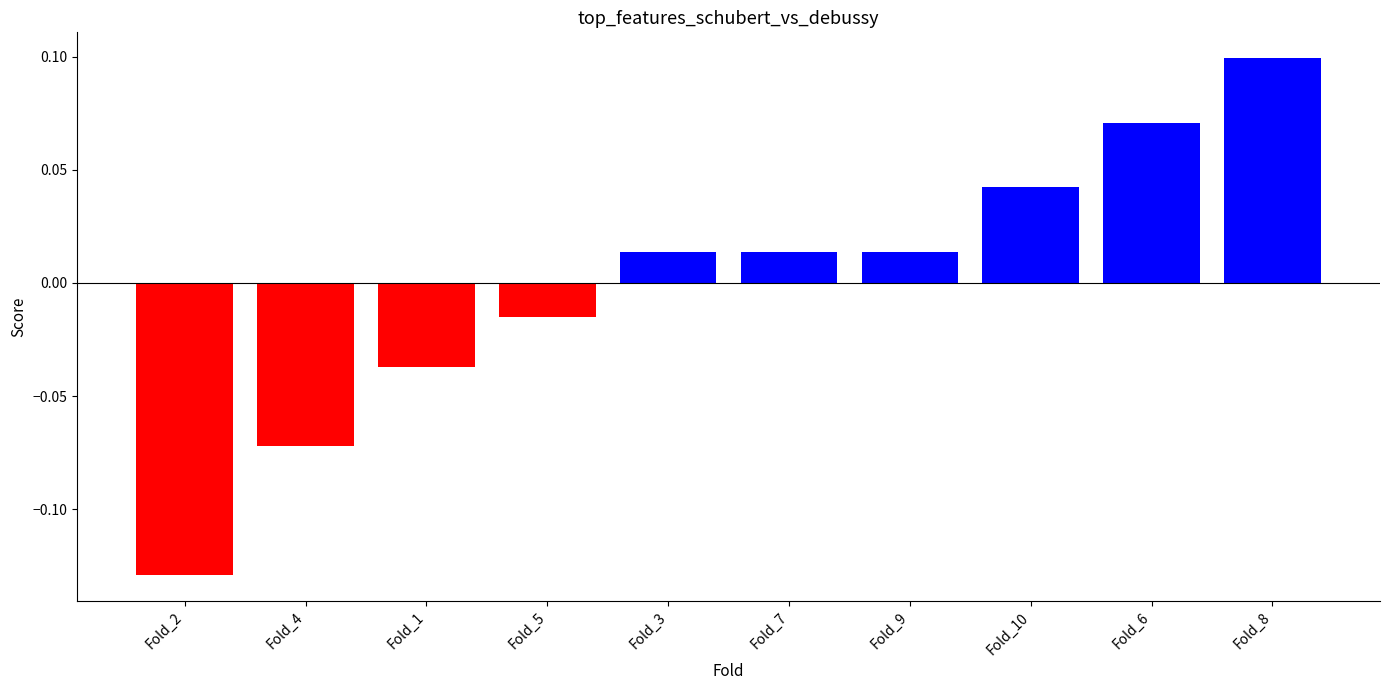

How many distinct data groups are displayed?

1